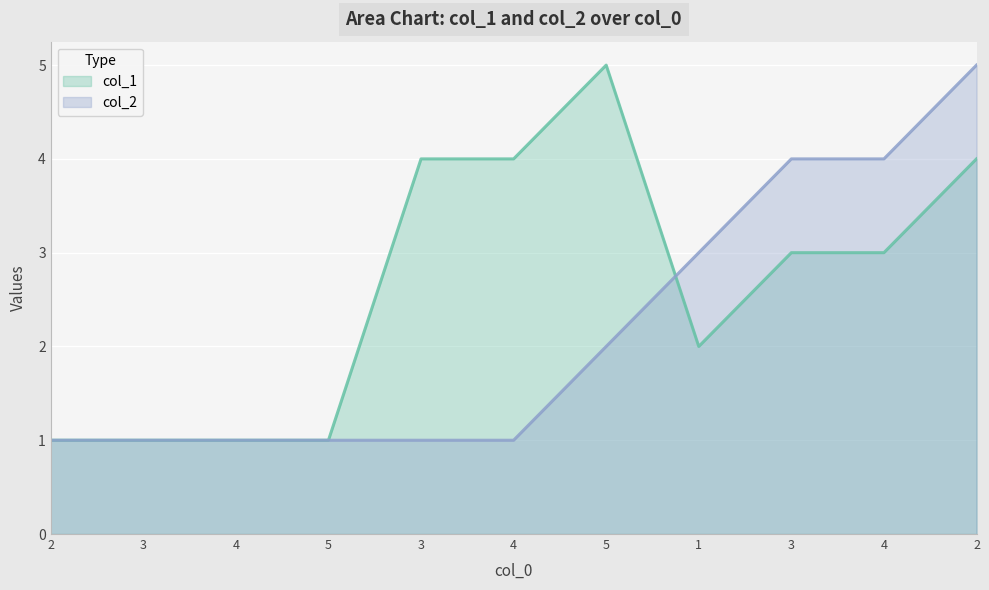

Reading left to right, what are all the values shown in this chart?

col_1: 2=1	3=1	4=1	5=1	3=4	4=4	5=5	1=2	3=3	4=3	2=4
col_2: 2=1	3=1	4=1	5=1	3=1	4=1	5=2	1=3	3=4	4=4	2=5